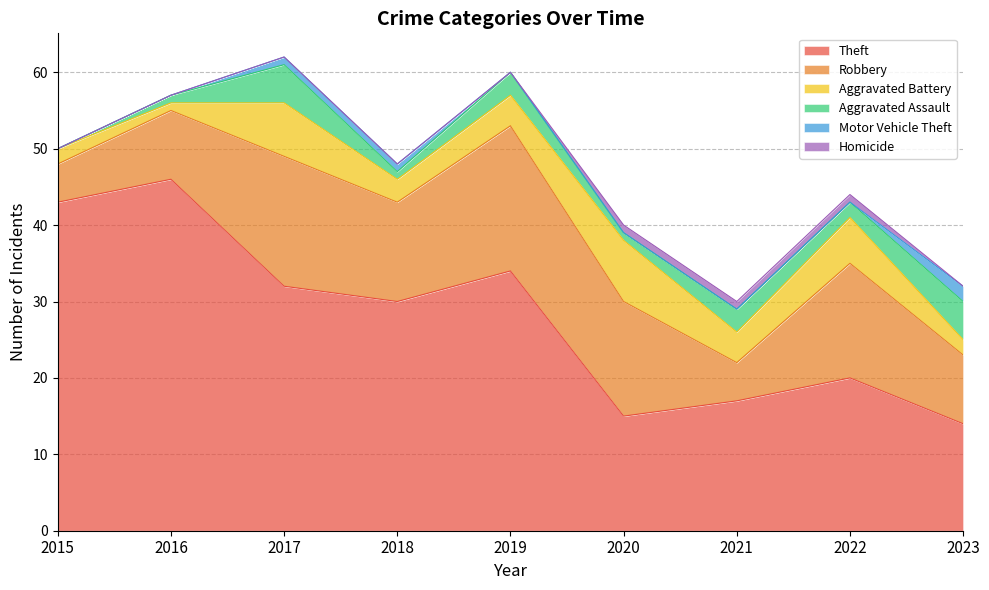

How many values in the Robbery series are below 13?

4